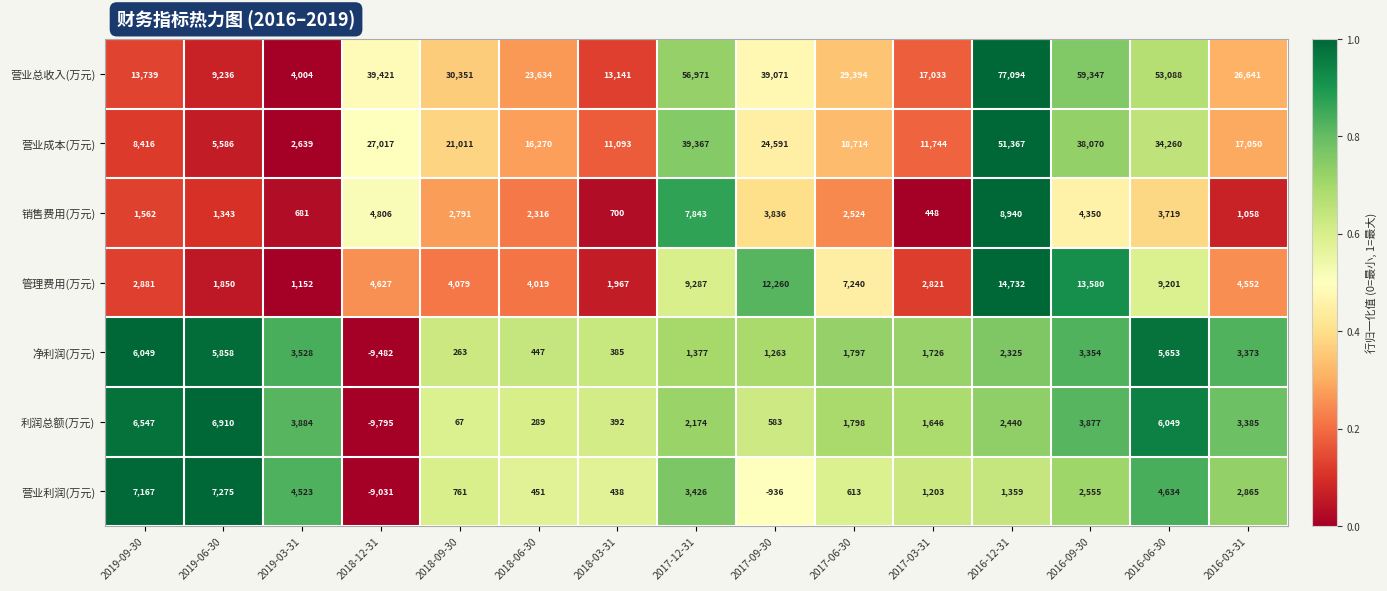

What is the sum of the 利润总额(万元) values at 2019-09-30 and 2016-03-31?

9932